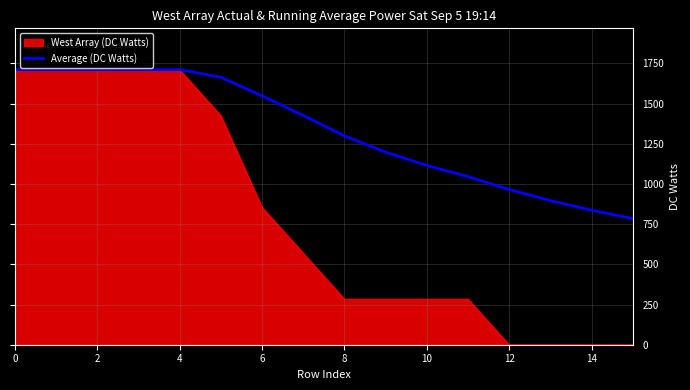

Which label corresponds to the smallest value in the chart?

15